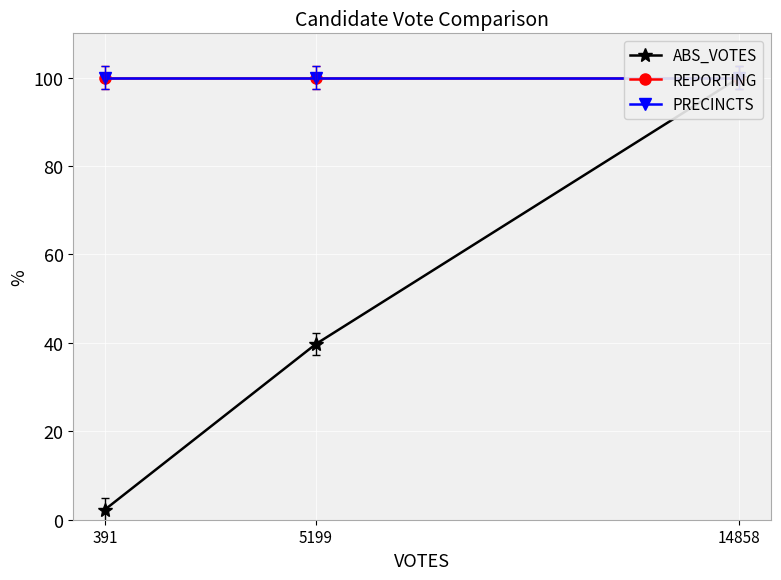

What is the minimum value shown in the chart?

2.3